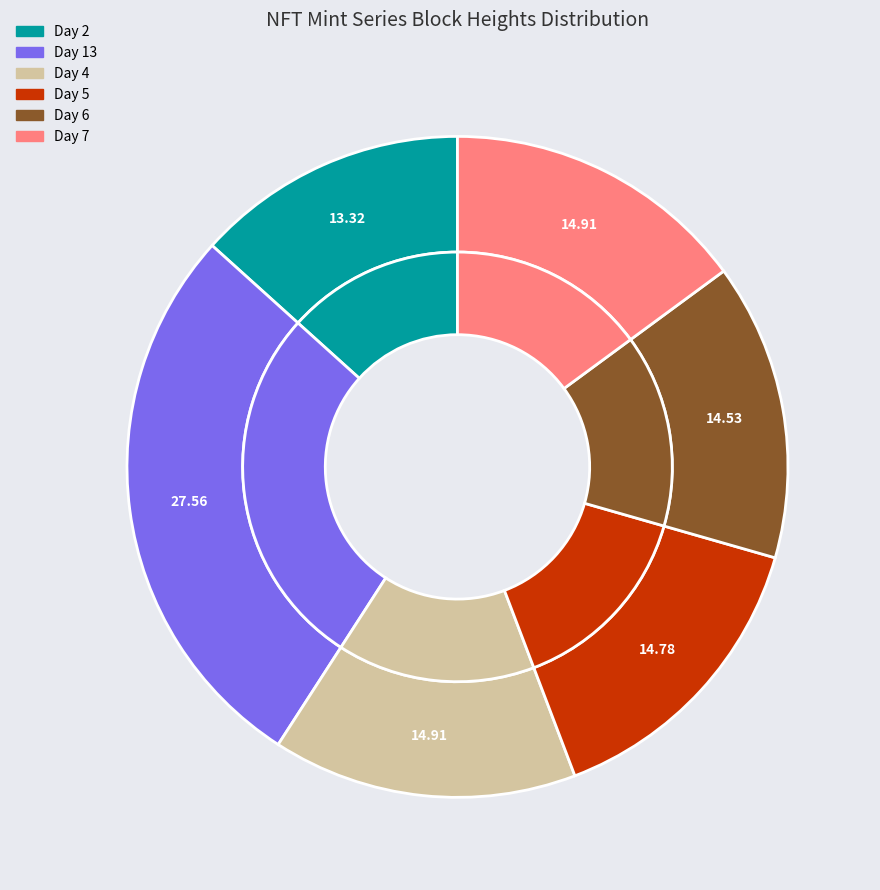

What is the smallest slice in the pie chart?

Day 2